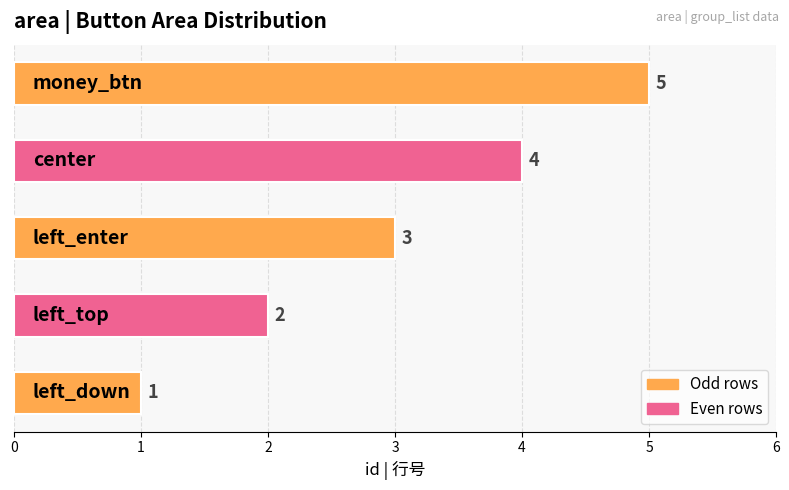

How many values are between 2 and 4?

3